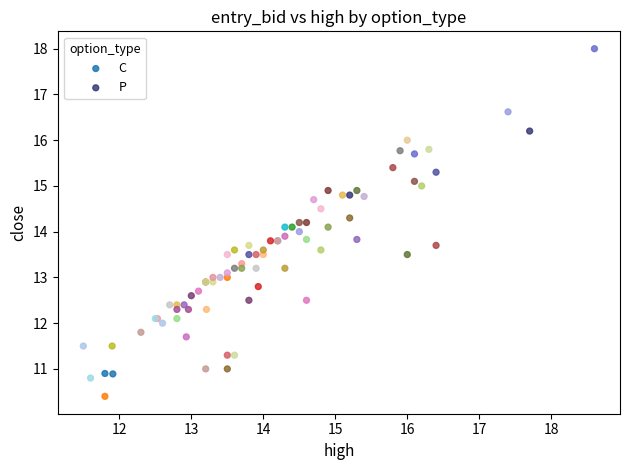

Which series reaches the minimum Y coordinate?

C